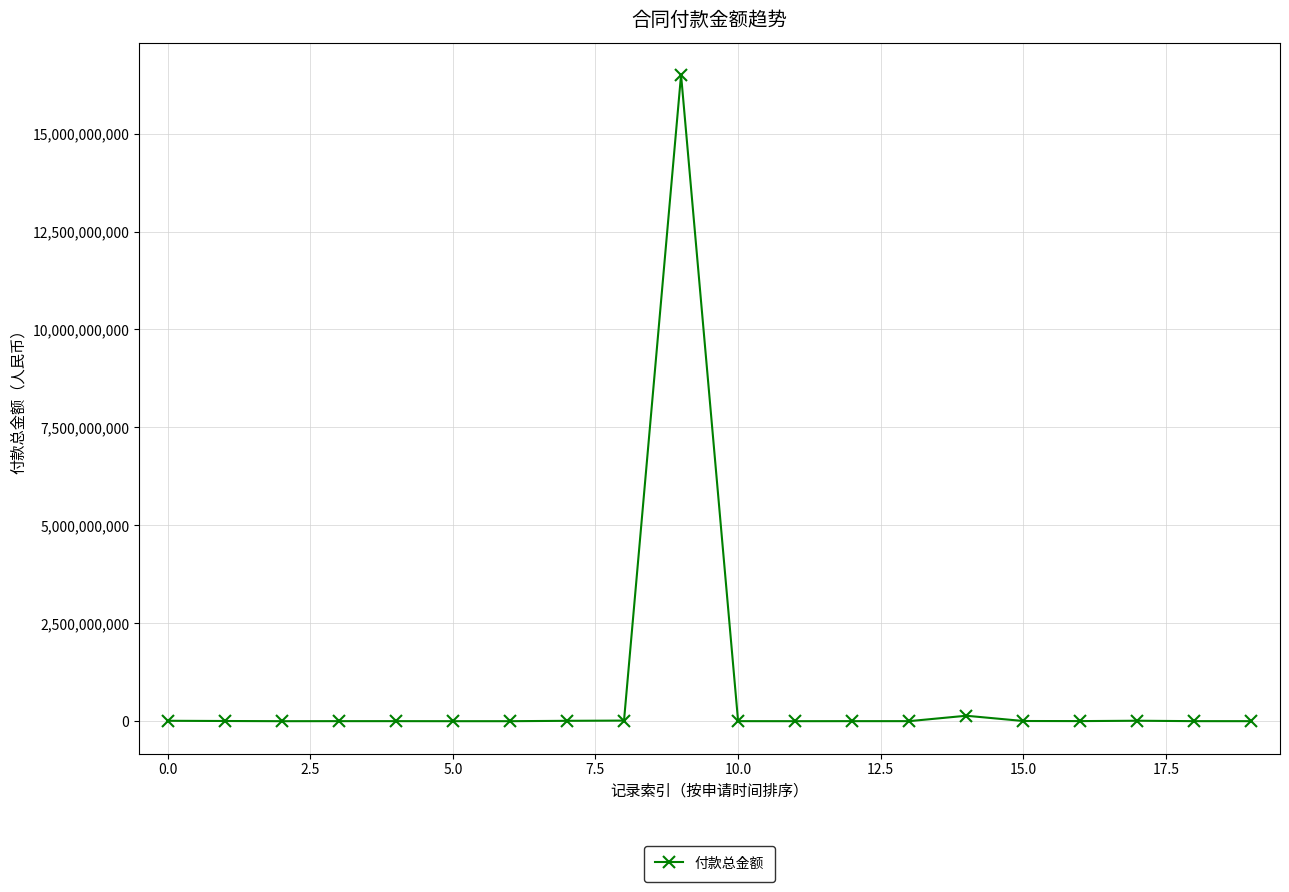

What is the value of the 20th point from the left?

434700.0